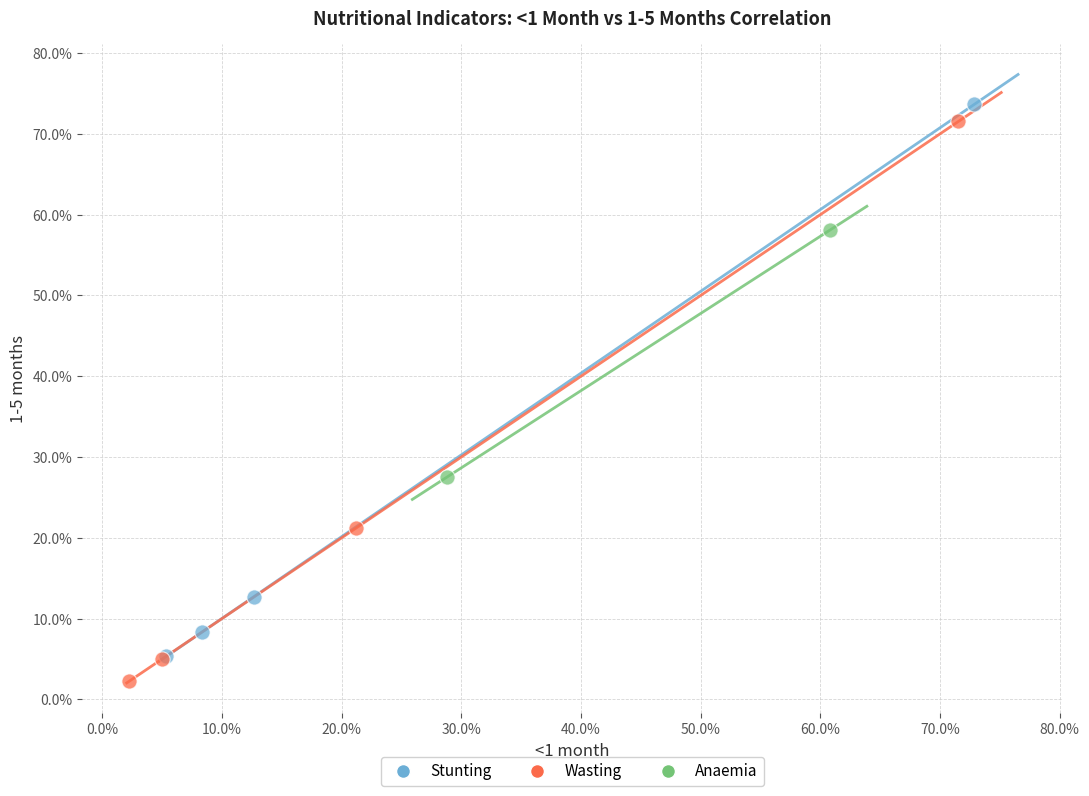

What are all the series names shown in the legend?

Stunting, Wasting, Anaemia